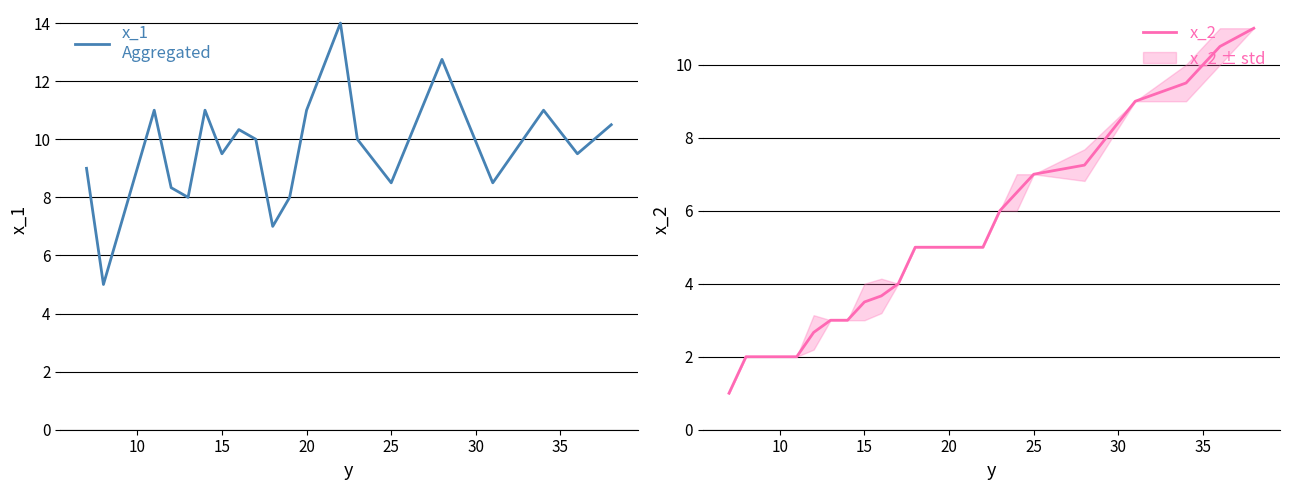

At how many categories does at least one series exceed 4?

22